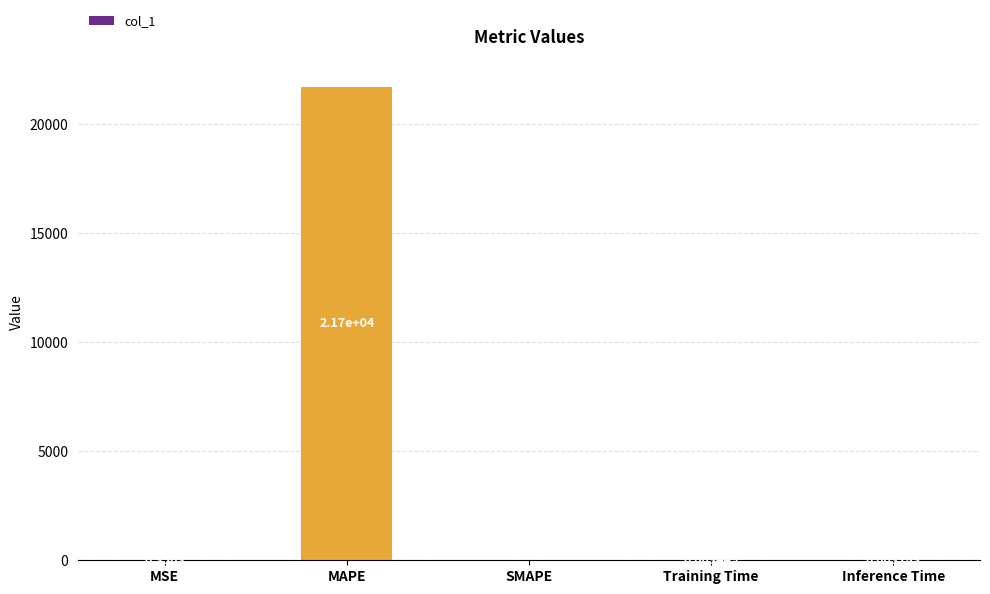

What is the change in value from MAPE to Inference Time?

-21698.4